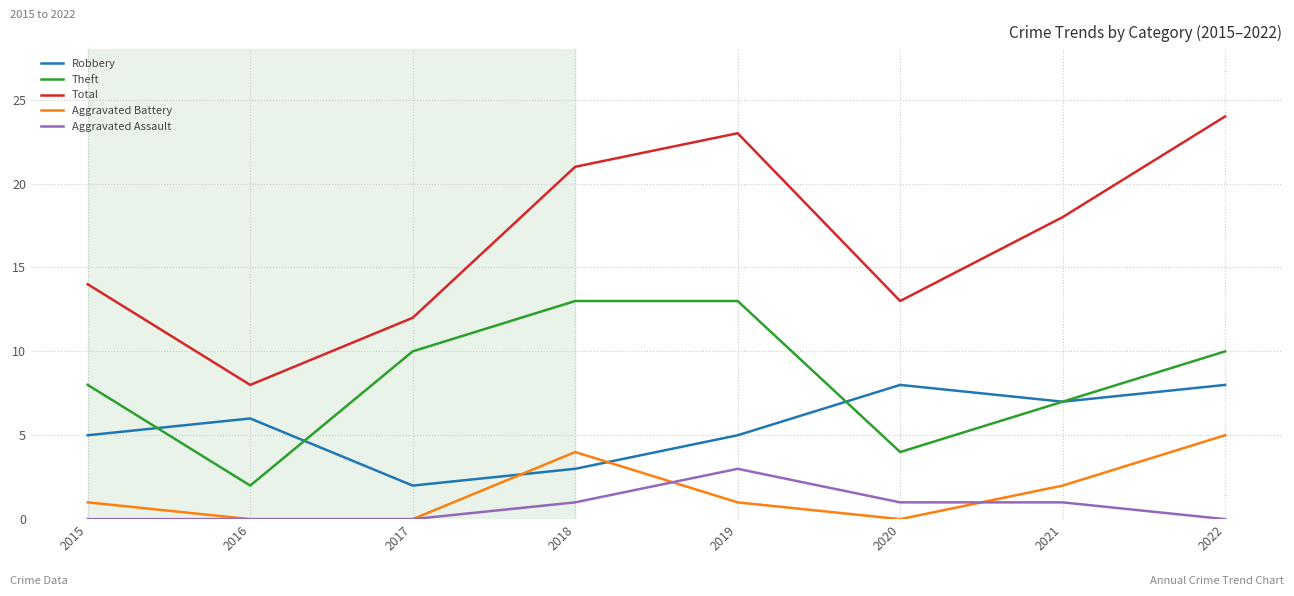

How many distinct data groups are displayed?

5